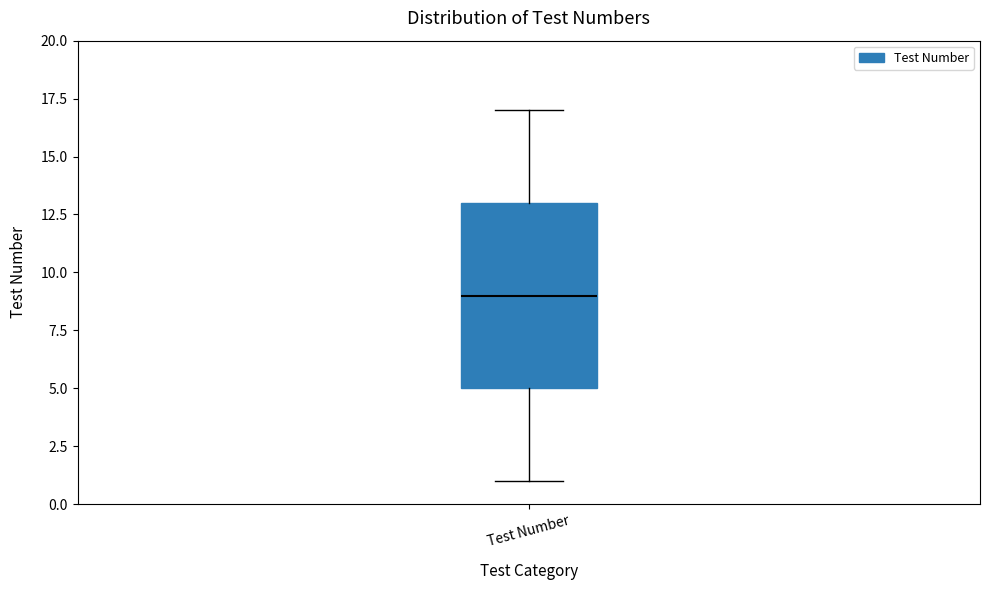

Where is the lower edge of the box for Test Number on the y-axis? The values are not printed on the chart, so give them approximately, as read against the axis.

5